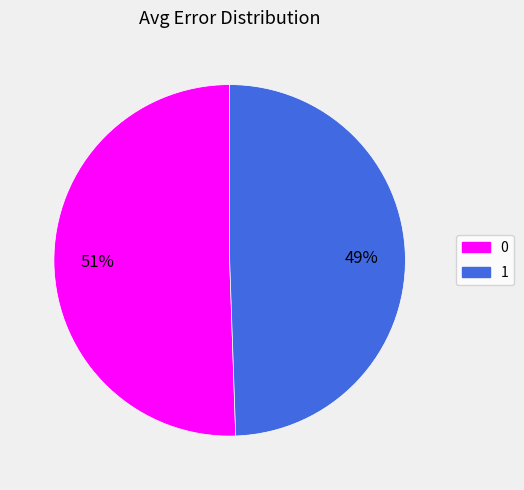

To the nearest percent, what is the average slice percentage?

50%